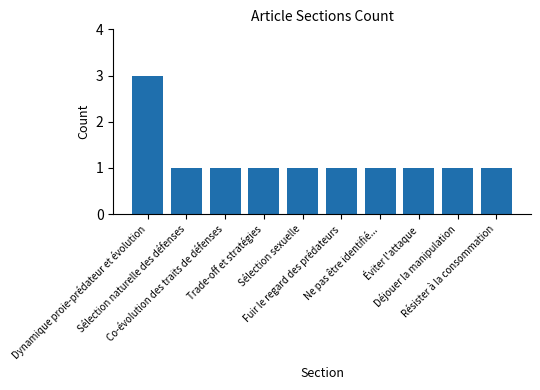

What is the approximate value at Sélection sexuelle?

1